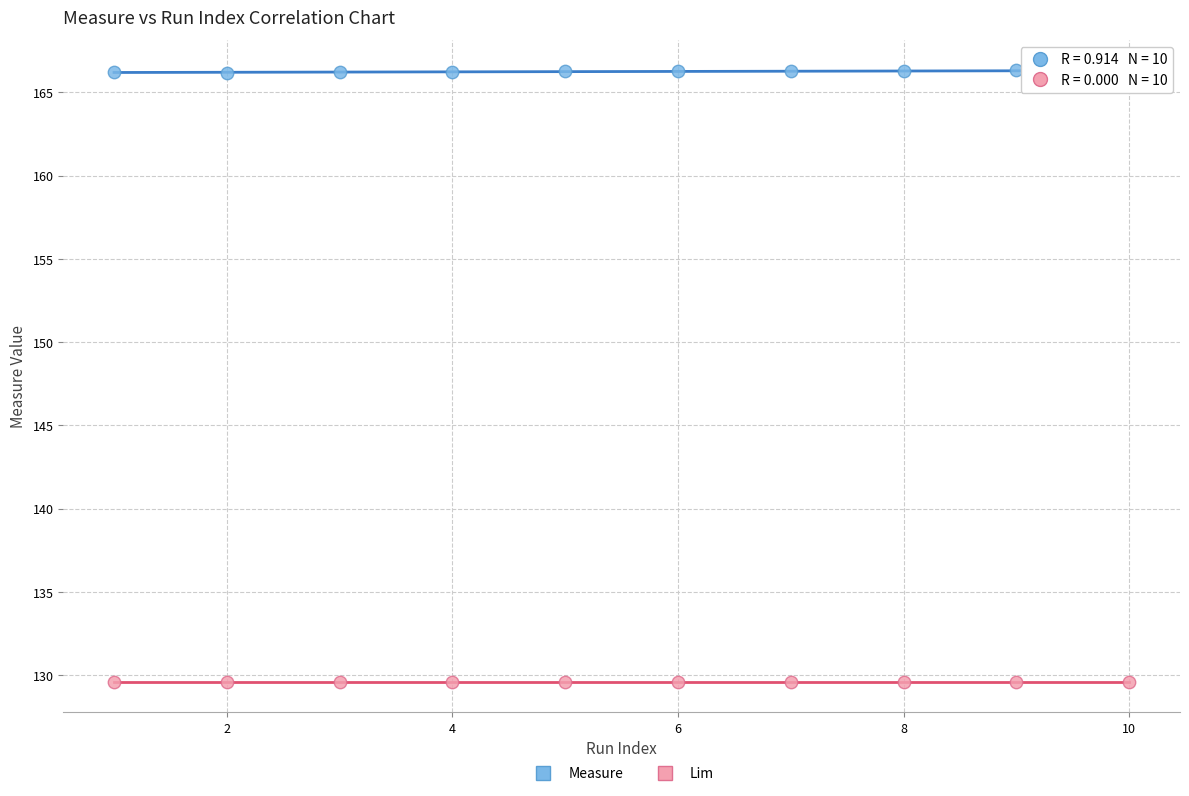

Which series contains the lowest Y value?

Lim